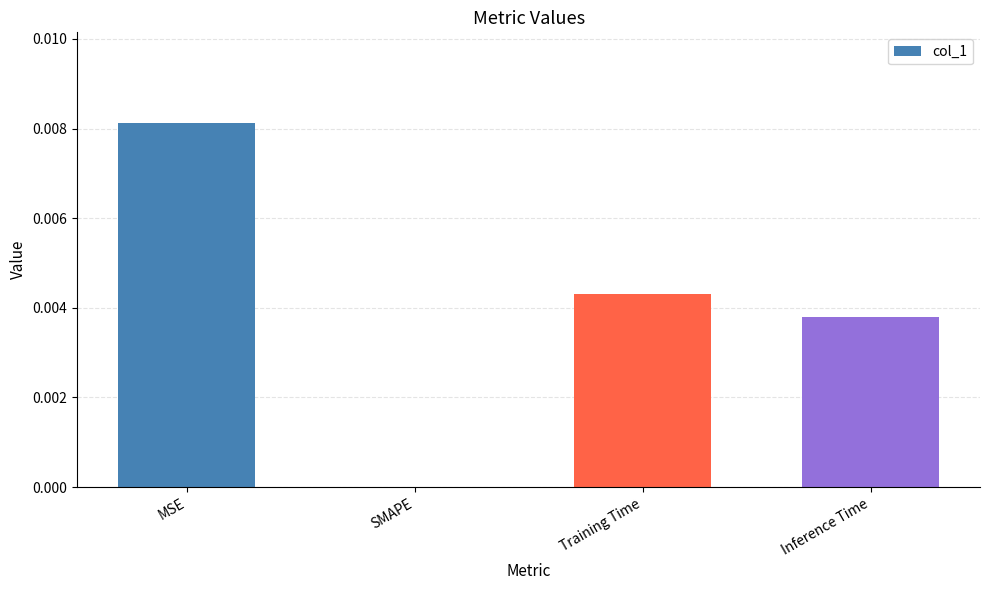

Is it true that the value at SMAPE is 0.0?

True